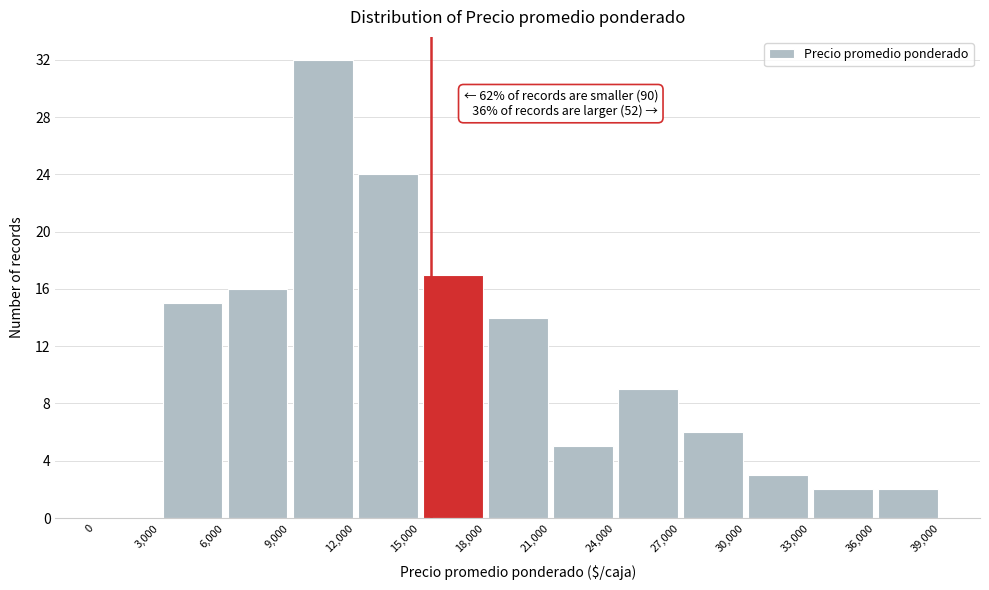

Over which range of the x-axis is the bar tallest?

9,000 to 12,000